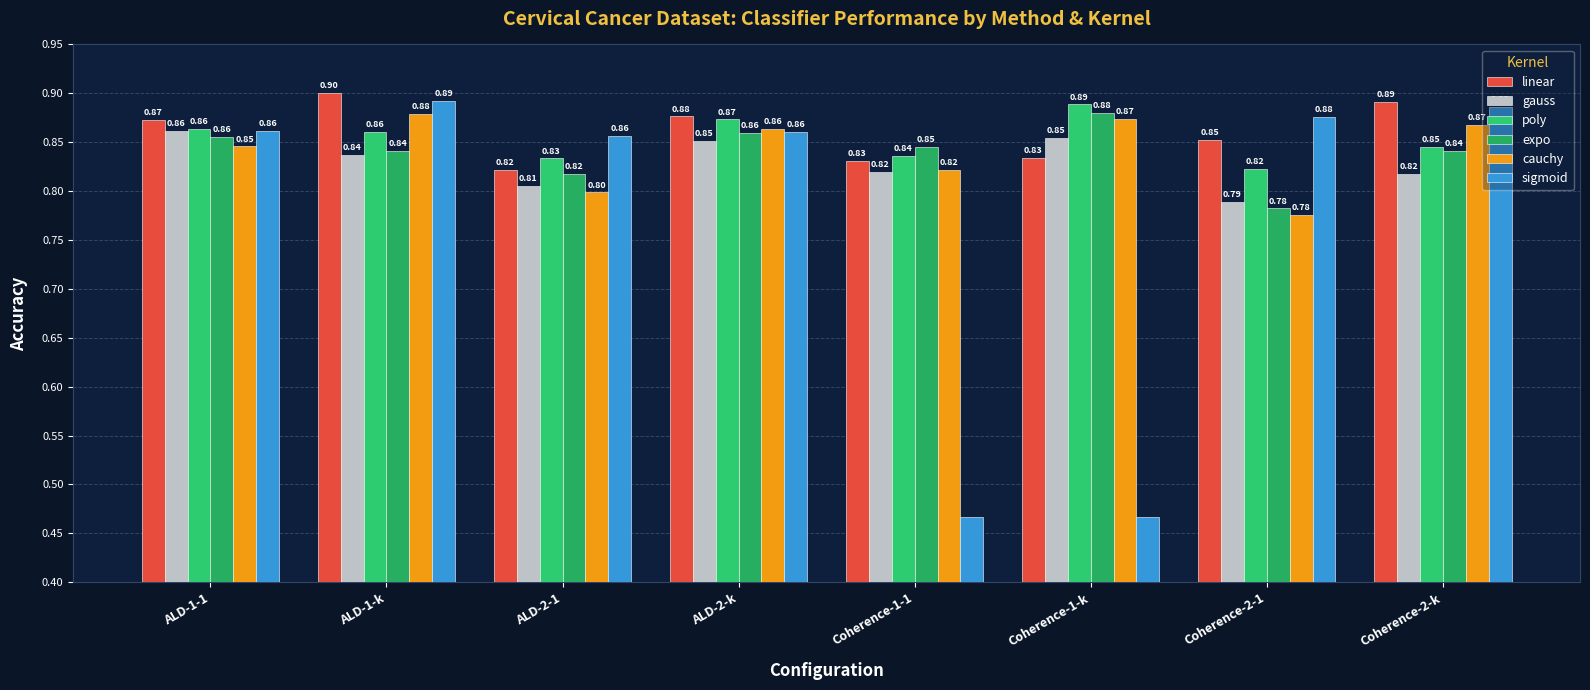

Which category has the highest value in the cauchy series?

ALD-1-k